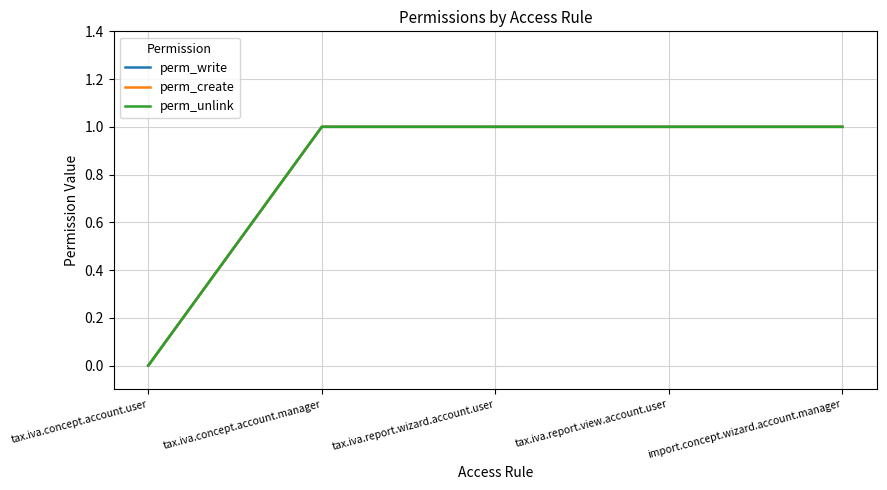

Is it true that perm_write equals 2 at tax.iva.concept.account.manager?

False